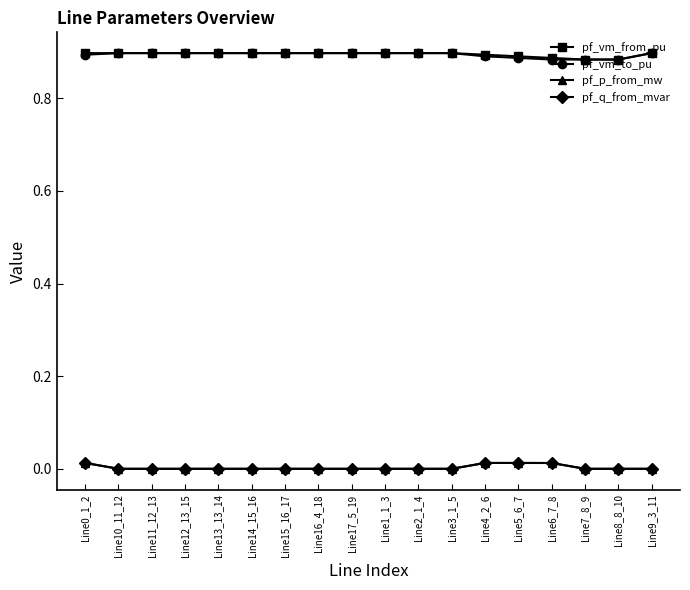

Is the value of pf_q_from_mvar at Line15_16_17 greater than the value of pf_vm_to_pu at Line13_13_14?

No